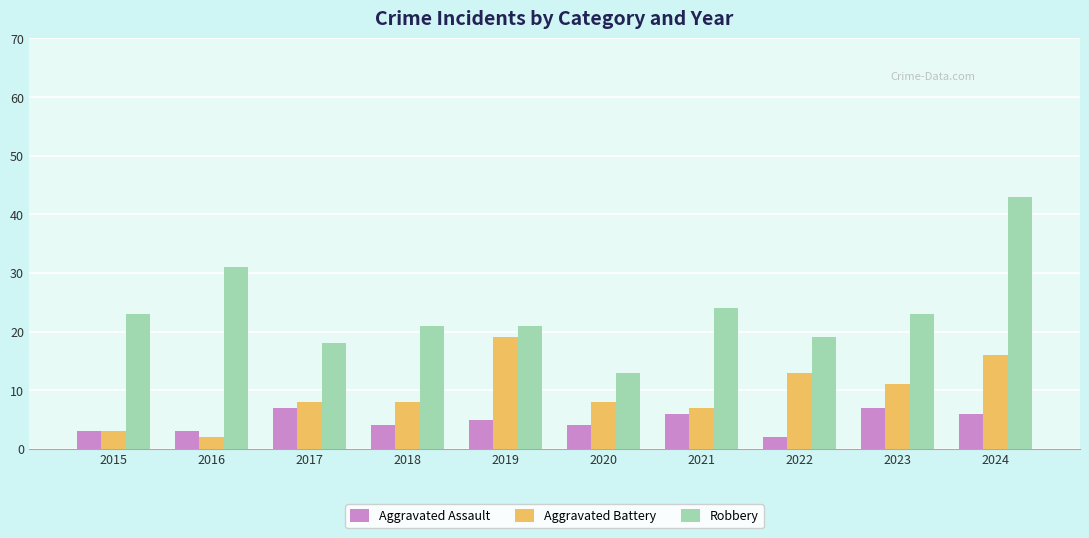

What are all the series names shown in the legend?

Aggravated Assault, Aggravated Battery, Robbery